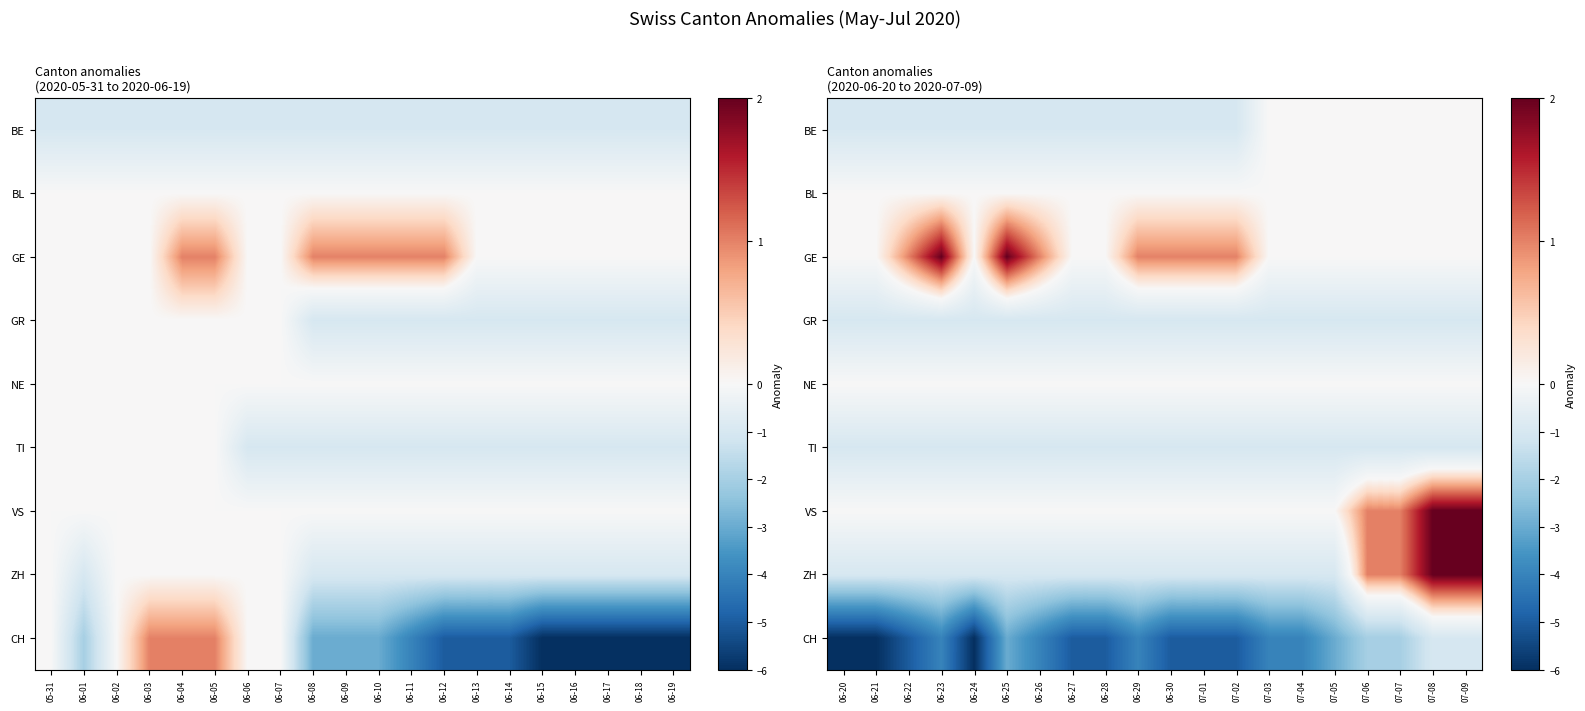

How many categories are shown in the chart?

20